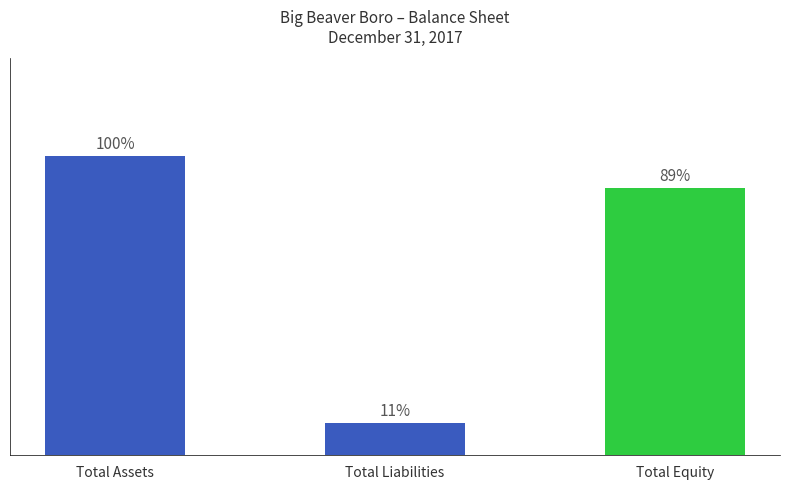

Between Total Equity and Total Liabilities, which is larger?

Total Equity